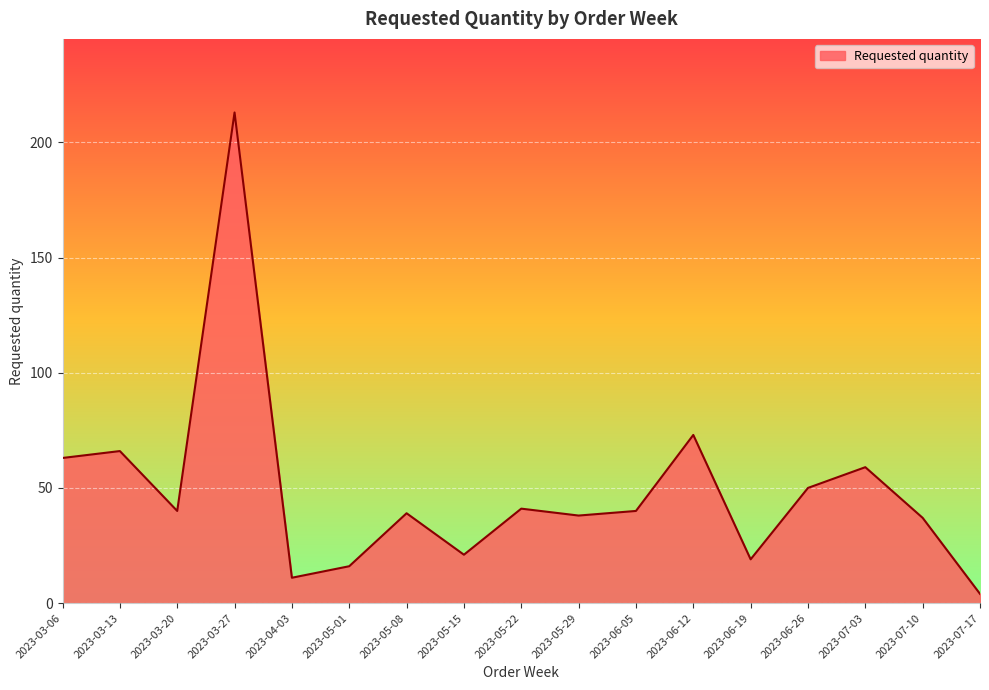

What is the greatest value displayed?

213